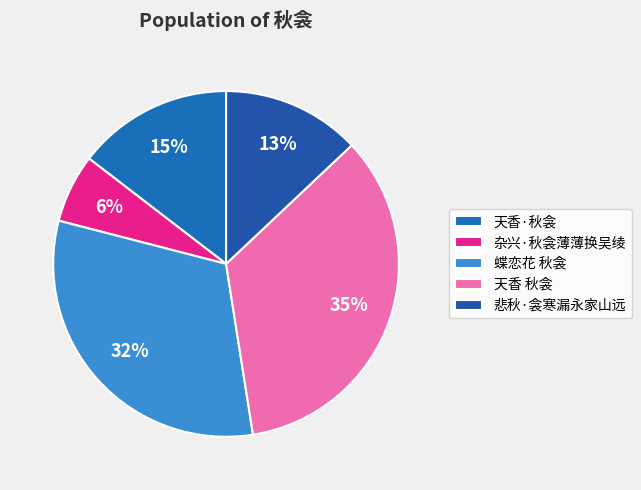

How many segments does this pie chart have?

5